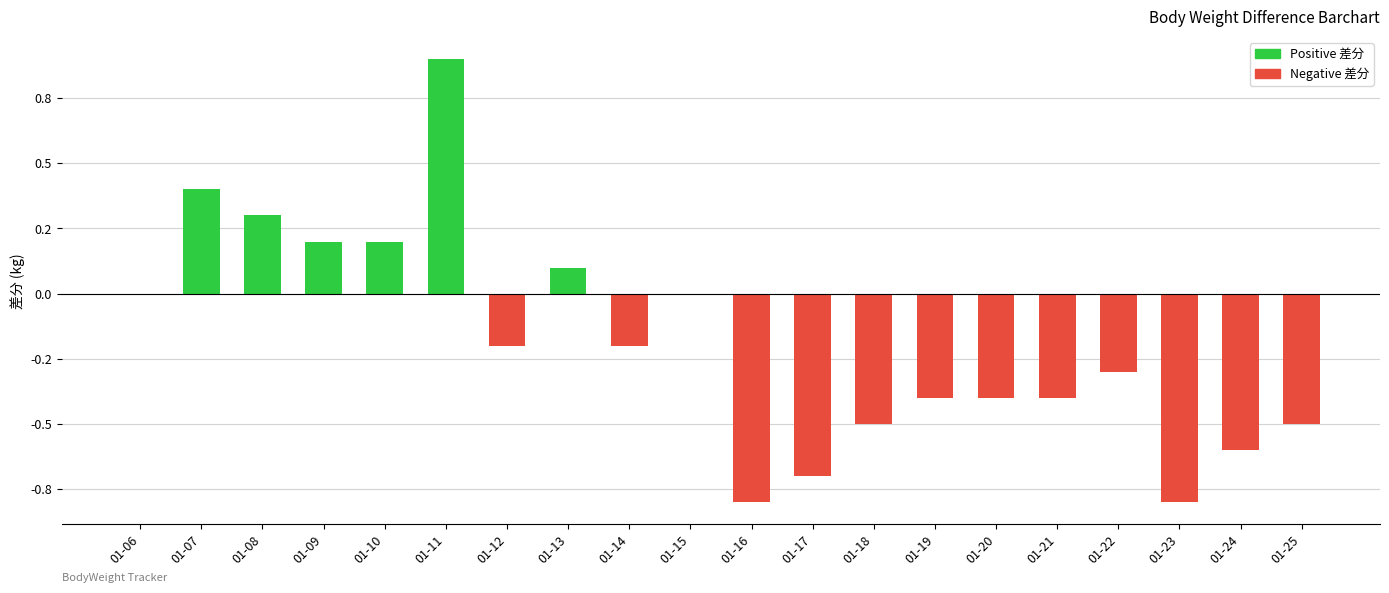

Reading left to right, extract all data points from this chart.

Positive 差分: 01-06=0.0	01-07=0.4	01-08=0.3	01-09=0.2	01-10=0.2	01-11=0.9	01-12=0.0	01-13=0.1	01-14=0.0	01-15=0.0	01-16=0.0	01-17=0.0	01-18=0.0	01-19=0.0	01-20=0.0	01-21=0.0	01-22=0.0	01-23=0.0	01-24=0.0	01-25=0.0
Negative 差分: 01-06=0.0	01-07=0.0	01-08=0.0	01-09=0.0	01-10=0.0	01-11=0.0	01-12=-0.2	01-13=0.0	01-14=-0.2	01-15=0.0	01-16=-0.8	01-17=-0.7	01-18=-0.5	01-19=-0.4	01-20=-0.4	01-21=-0.4	01-22=-0.3	01-23=-0.8	01-24=-0.6	01-25=-0.5